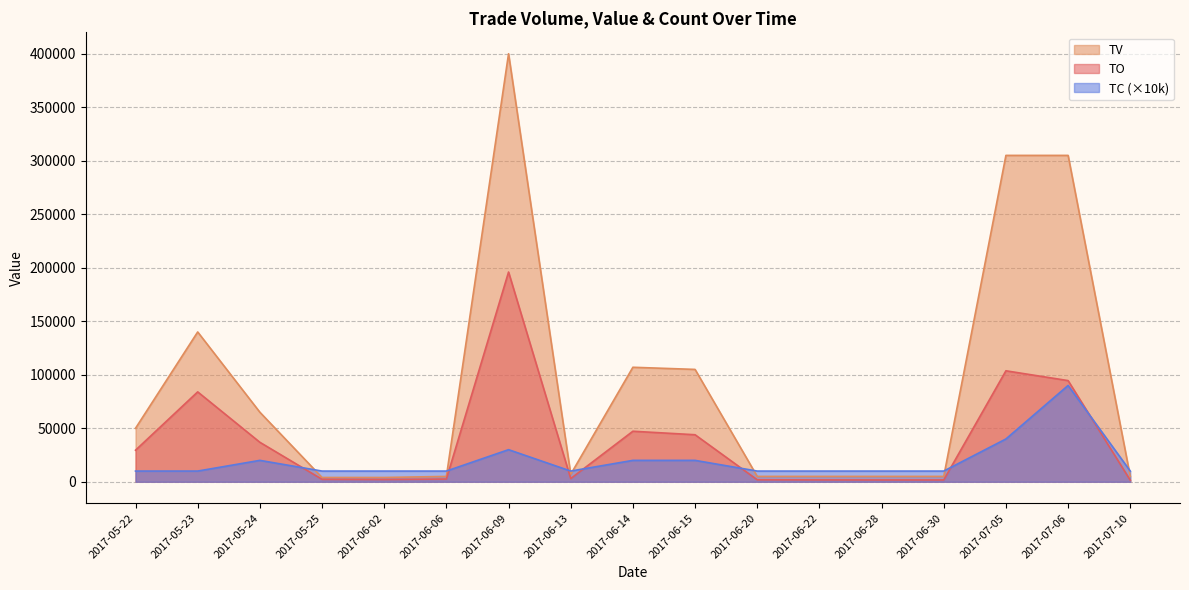

What is the label of the 14th point from the right?

2017-05-25